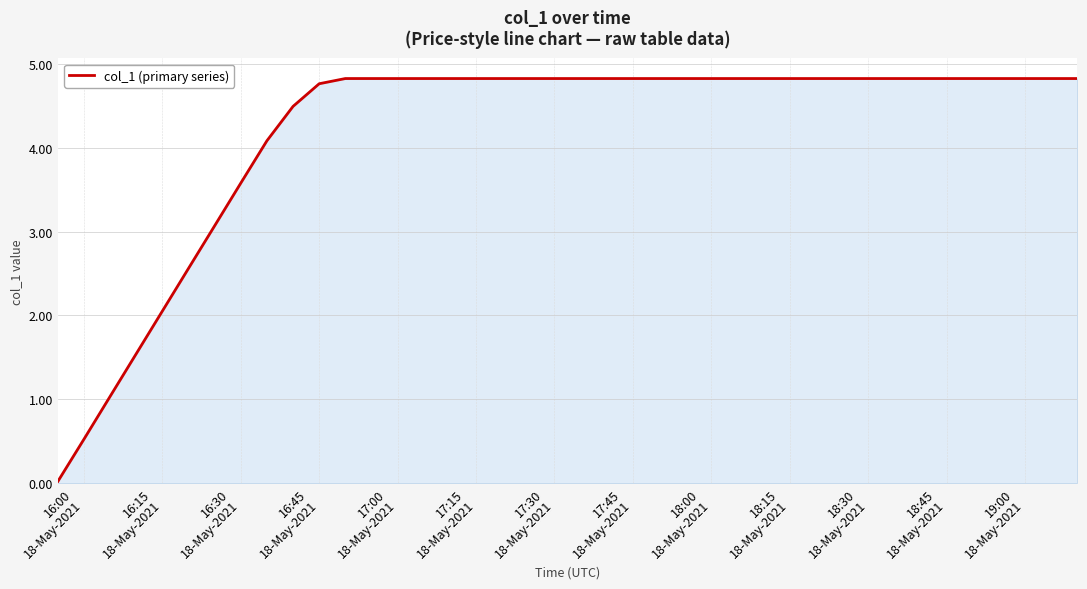

What is the difference between the maximum and minimum values?

4.8